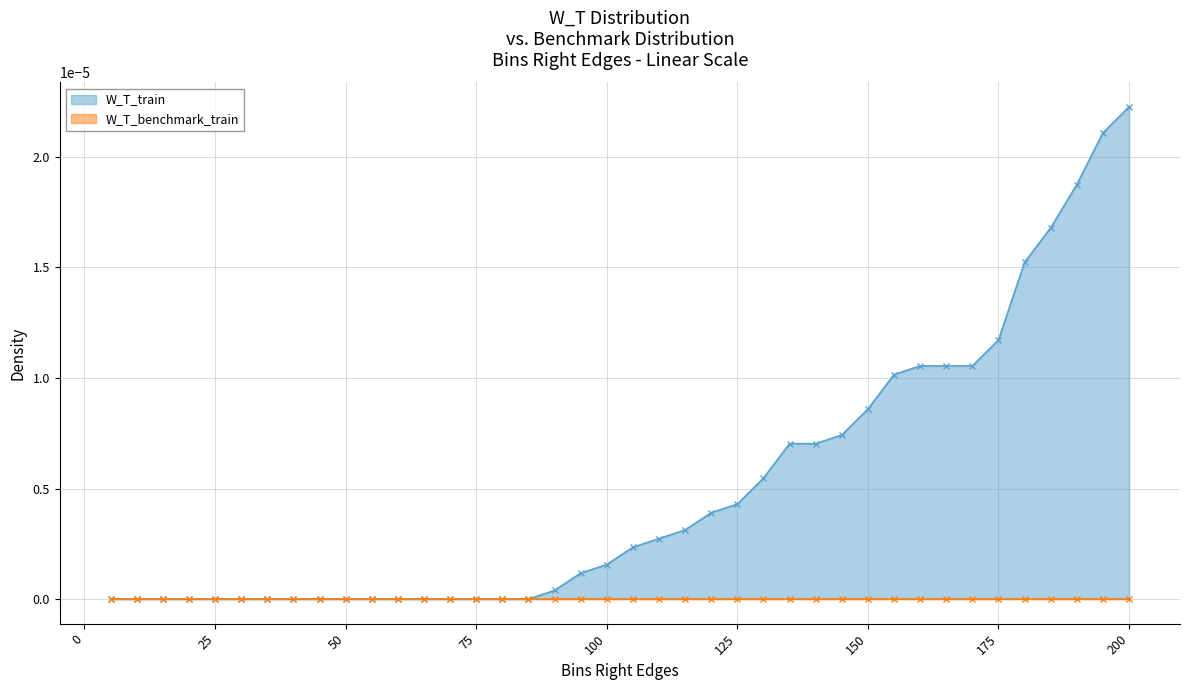

The value at 115 is 0.0. True or false?

True